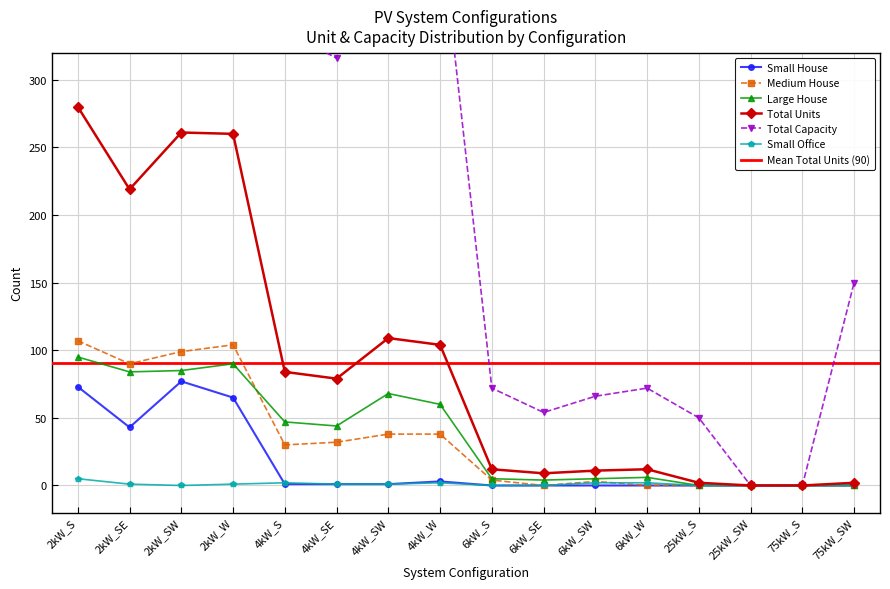

Count the Small Office values in the range 0 to 2.

15